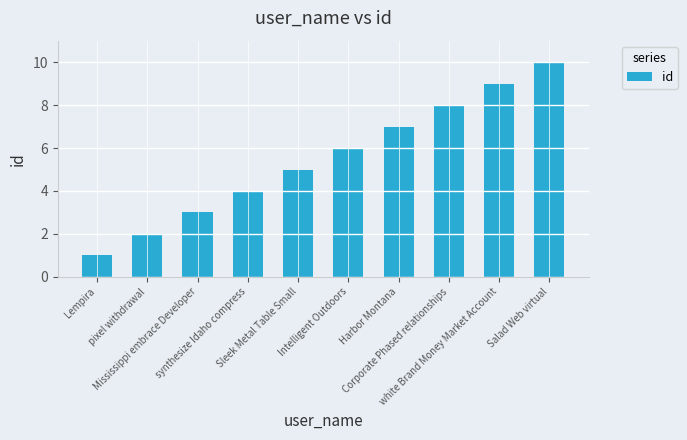

At which category does the chart reach its minimum across all series?

Lempira